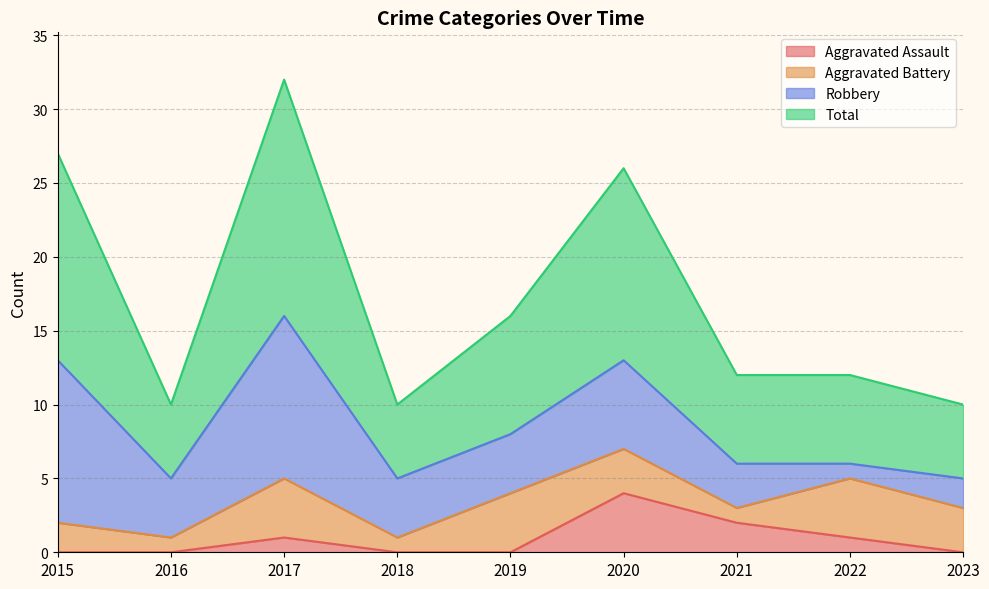

What is the greatest value displayed?

32